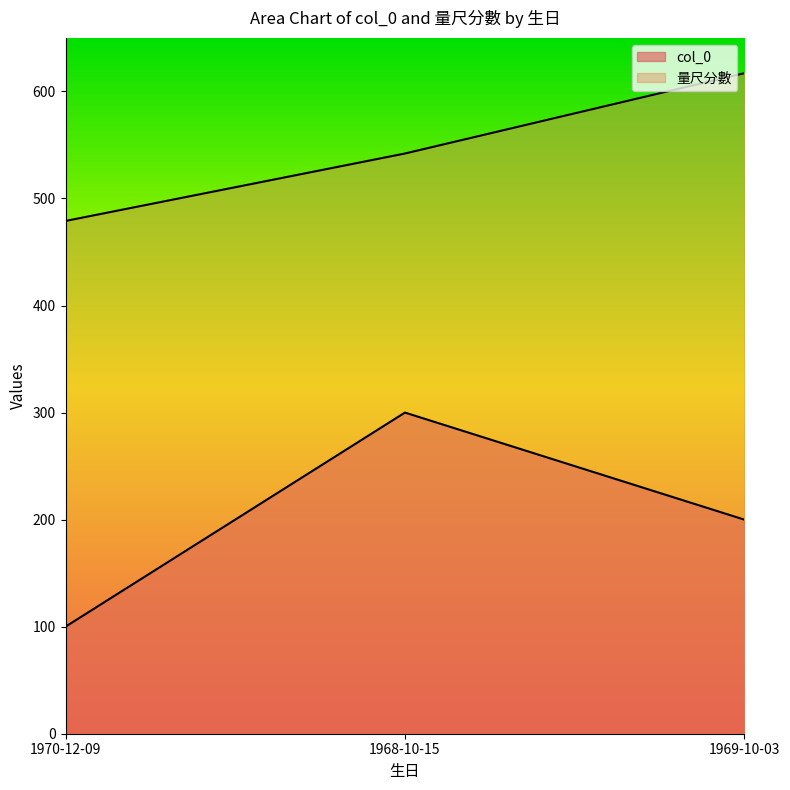

How many values in the 量尺分數 series exceed 542?

1